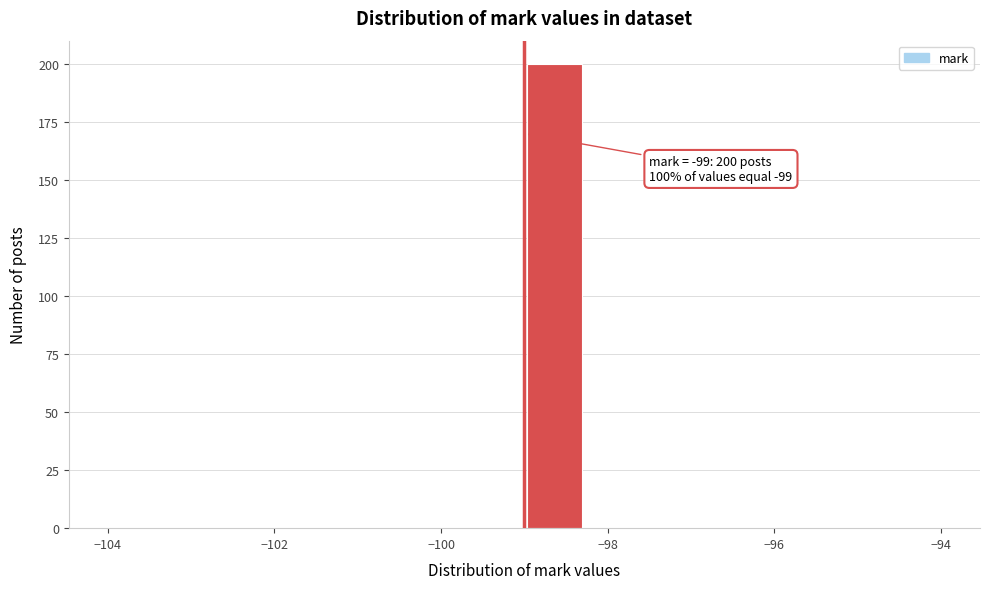

Read against the x-axis, roughly where is the centre of the tallest bar?

-98.6